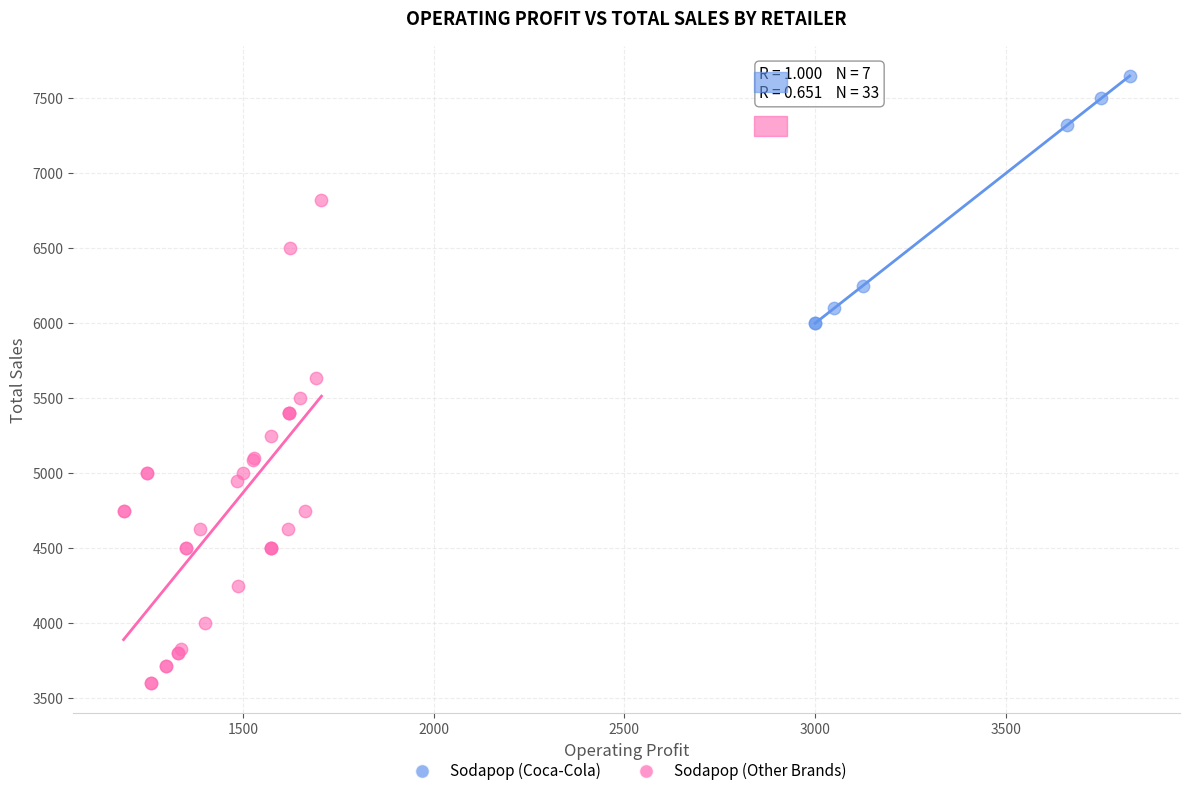

Which series contains the highest Y value?

Sodapop (Coca-Cola)